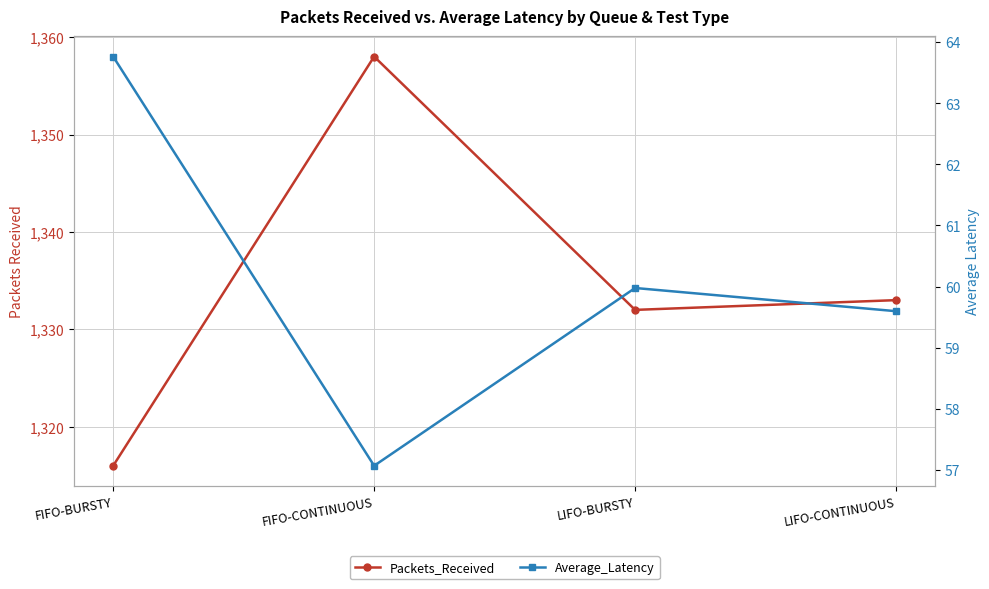

How many data points does each series have?

4